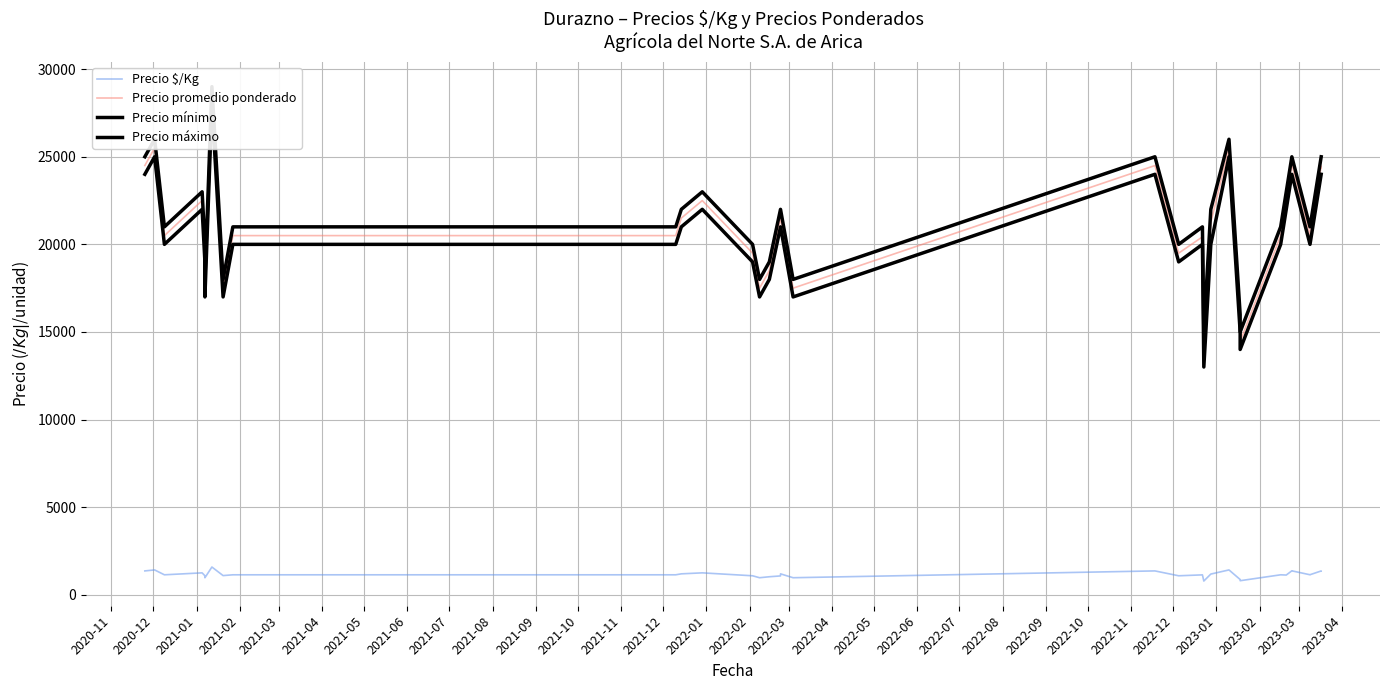

Between 2021-12 and 2022-12, which is larger?

2022-12